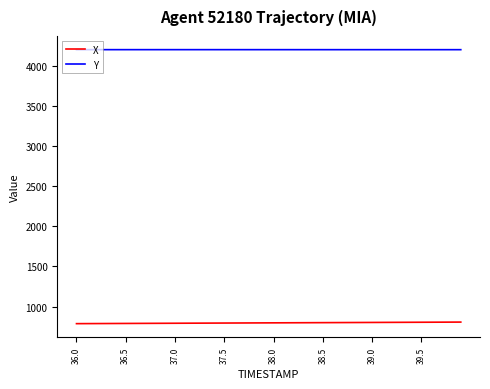

At how many categories does at least one series exceed 2076?

40